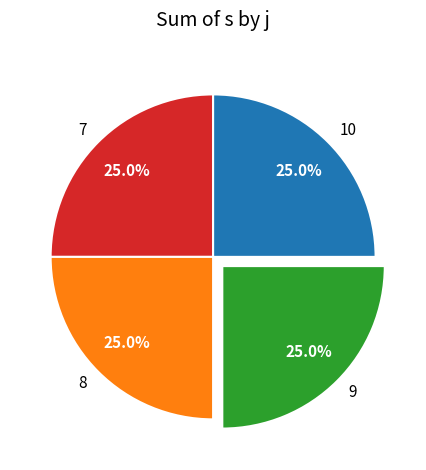

How much of the chart is everything except 7?

75.0%